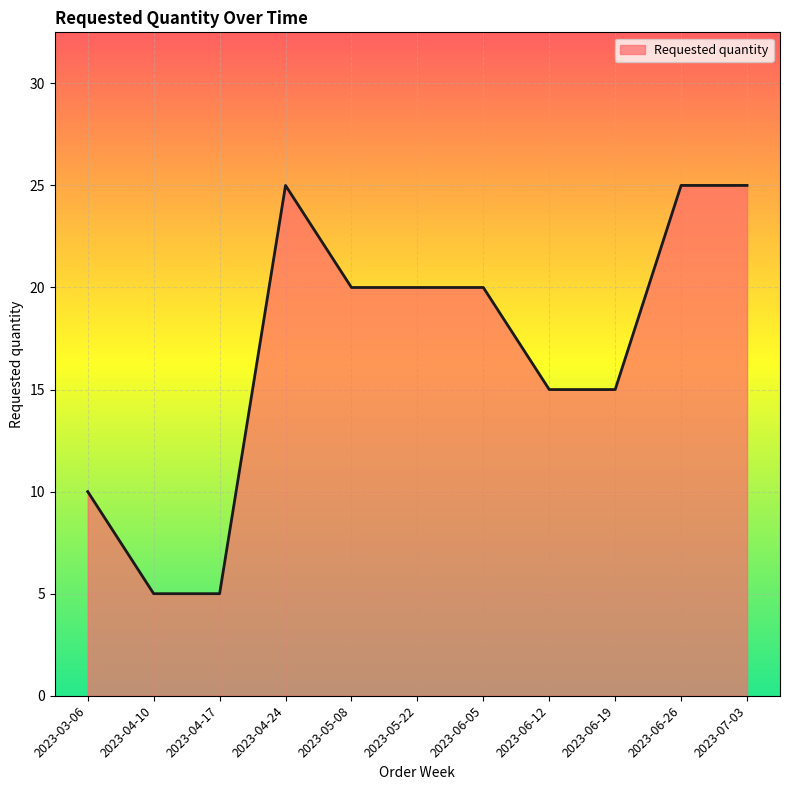

Is it true that the value at 2023-05-08 is 5?

False